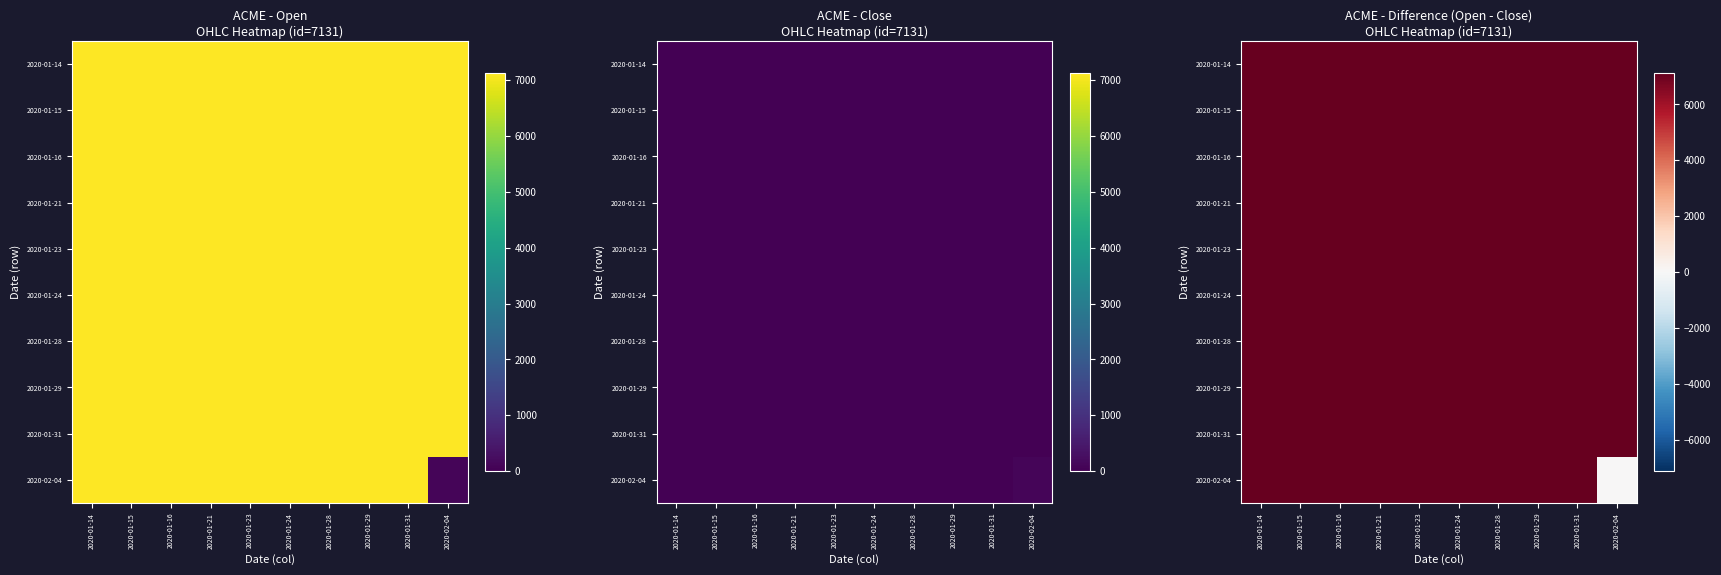

True or false: 2020-01-29 has a value of 7130.7 at 2020-01-31.

True